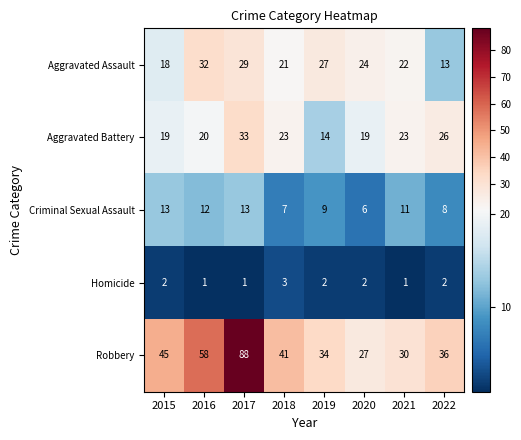

Rank the series at 2017 from lowest to highest value.

Homicide, Criminal Sexual Assault, Aggravated Assault, Aggravated Battery, Robbery